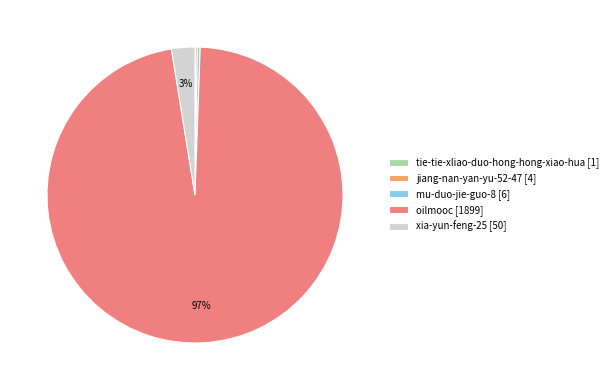

Combined, do oilmooc [1899] and xia-yun-feng-25 [50] account for over 50%?

Yes